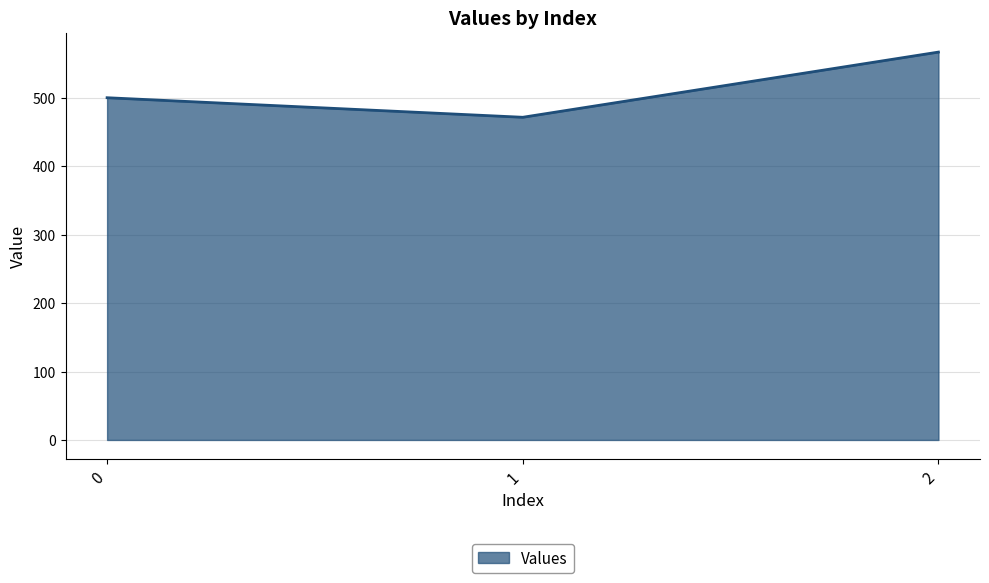

Rank the categories by value from highest to lowest.

2, 0, 1